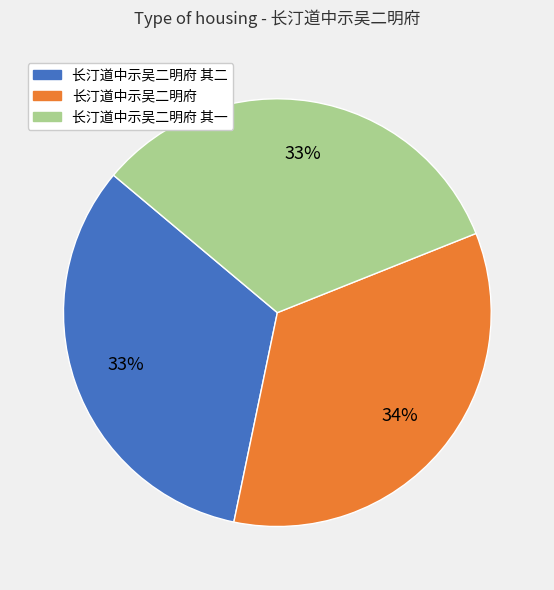

To the nearest percent, what is the average slice percentage?

33%